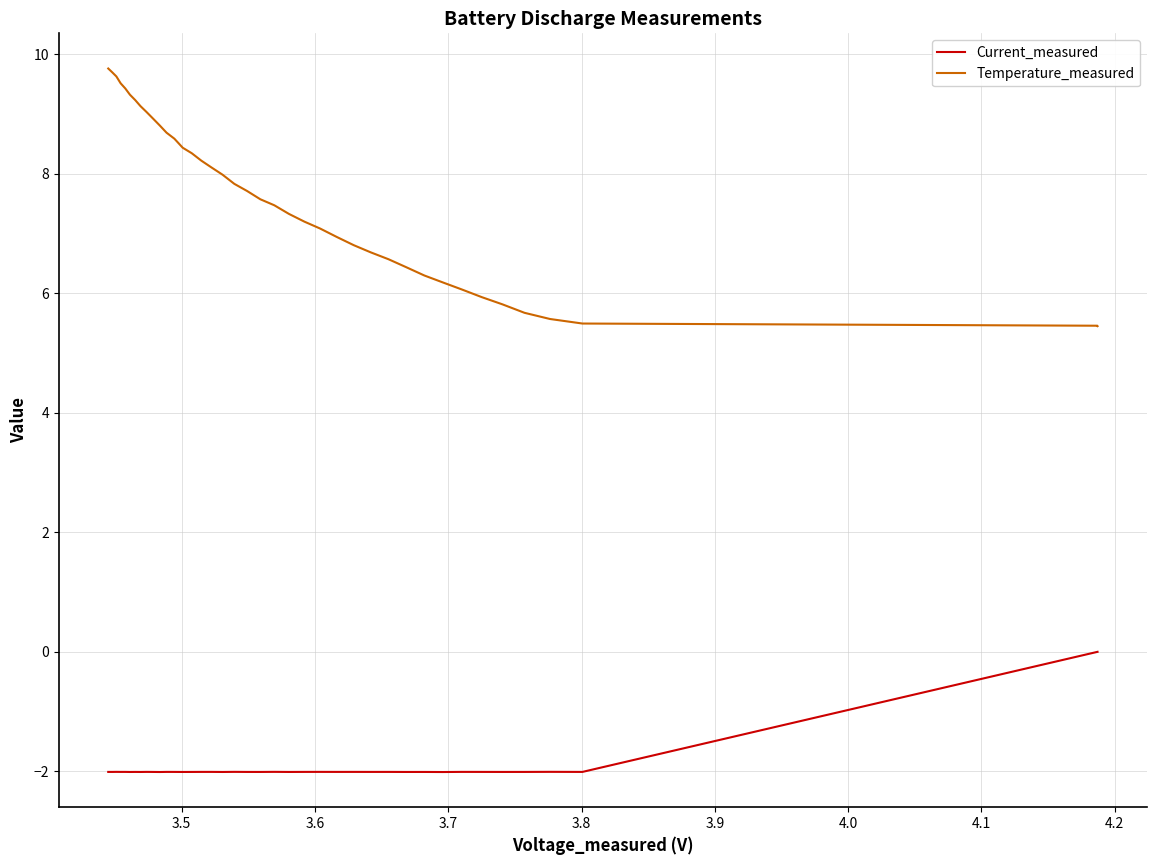

How many data points in Temperature_measured are less than 7?

15